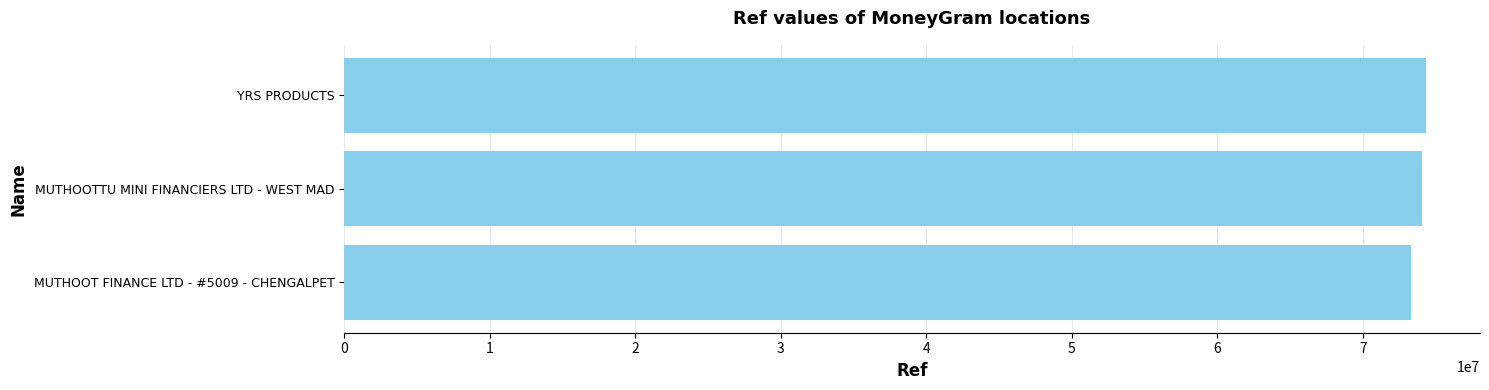

Approximately how many times larger is the value at YRS PRODUCTS compared to MUTHOOT FINANCE LTD - #5009 - CHENGALPET?

1.0